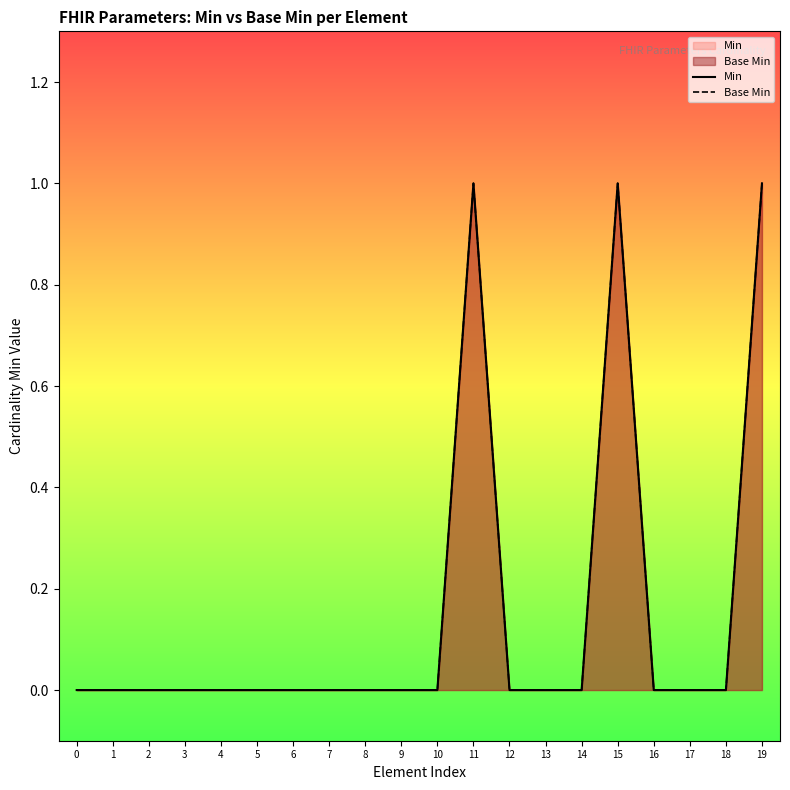

Reading left to right, list all the values displayed in this chart.

Min: 0	0	0	0	0	0	0	0	0	0	0	1	0	0	0	1	0	0	0	1
Base Min: 0	0	0	0	0	0	0	0	0	0	0	1	0	0	0	1	0	0	0	1